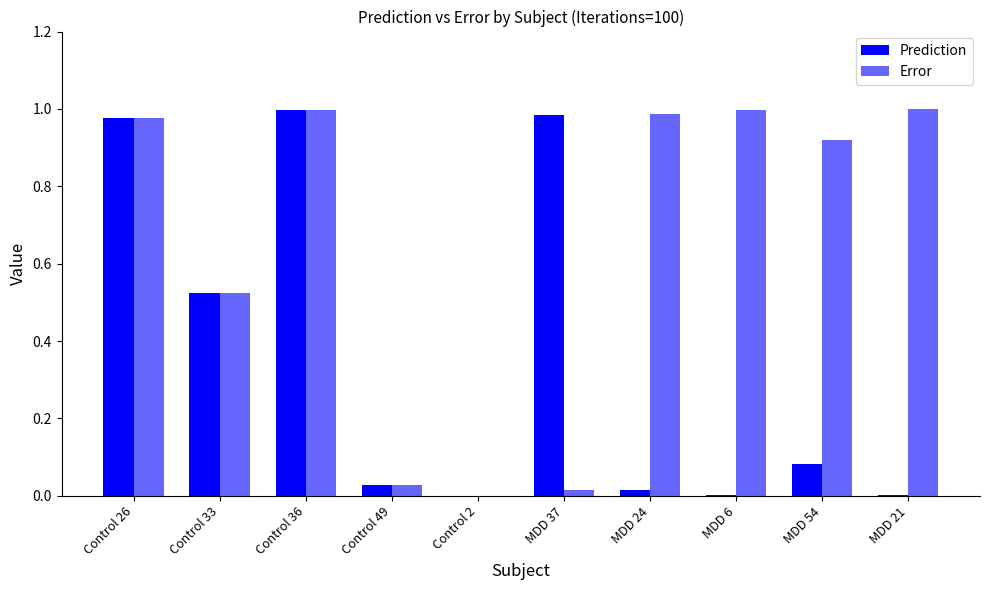

How many groups of bars are there?

10